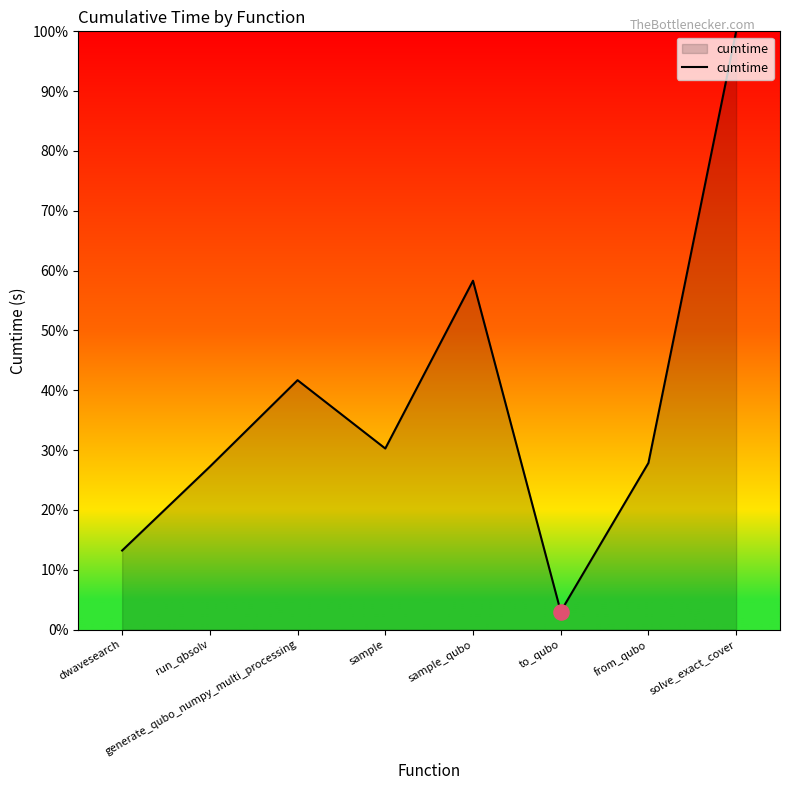

What is the ratio of the value at run_qbsolv to the value at sample_qubo?

0.5